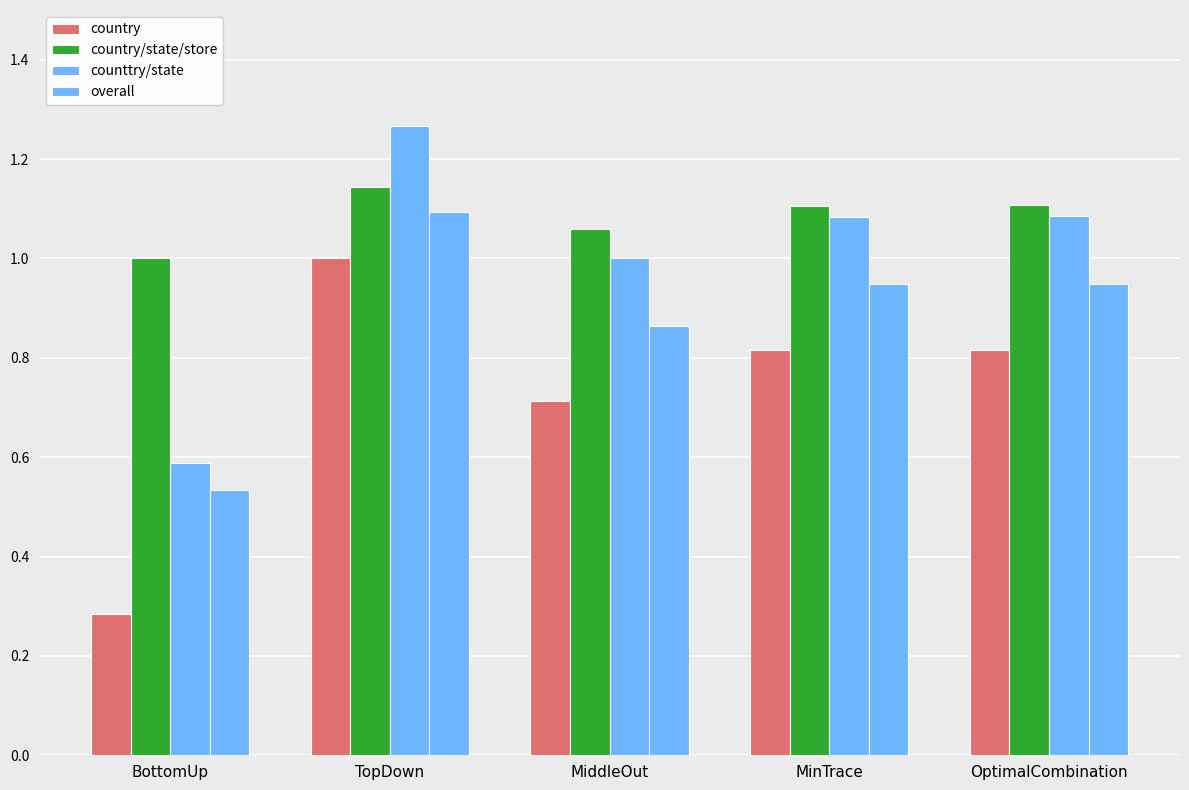

Are the bars horizontal?

No